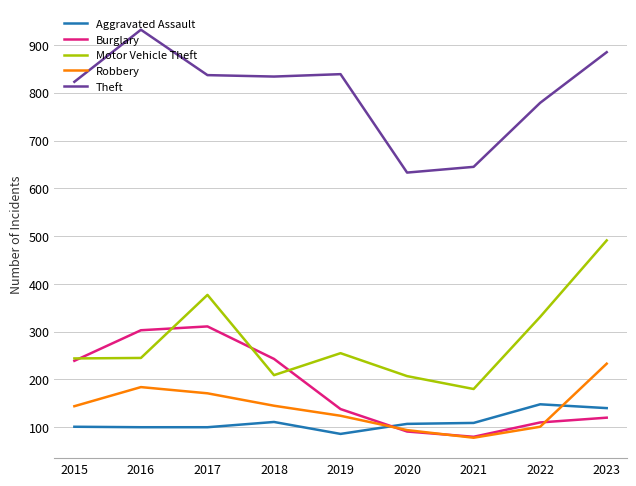

What is the maximum value shown in the chart?

932